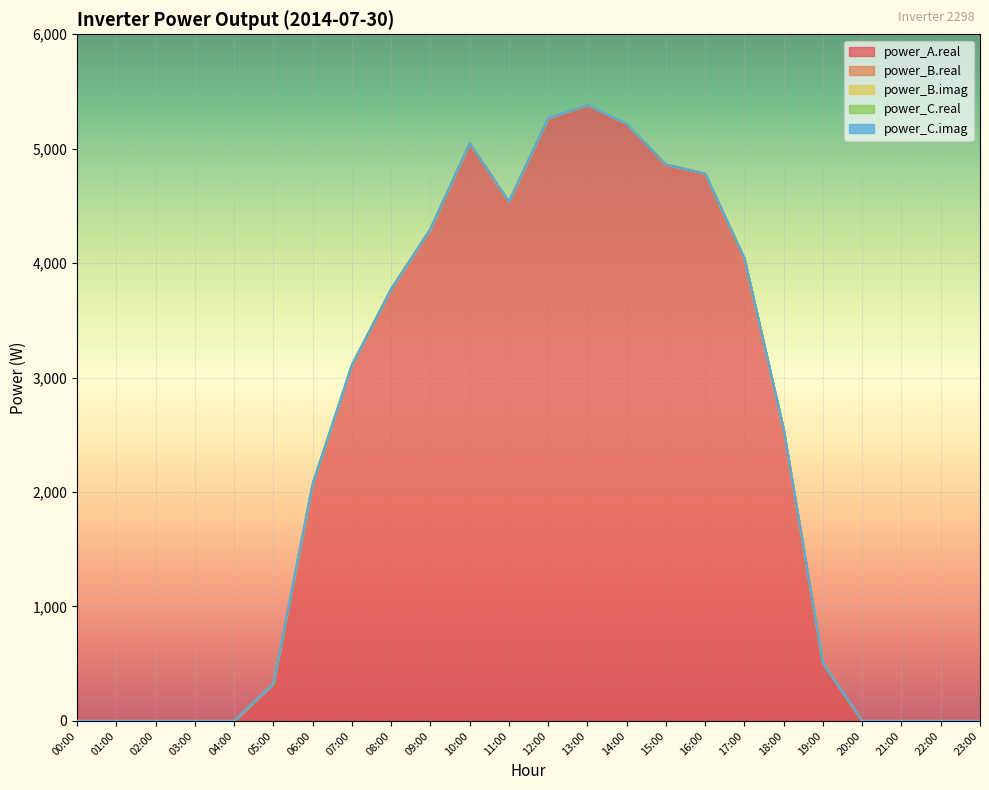

Which has a higher value, 09:00 or 05:00?

09:00